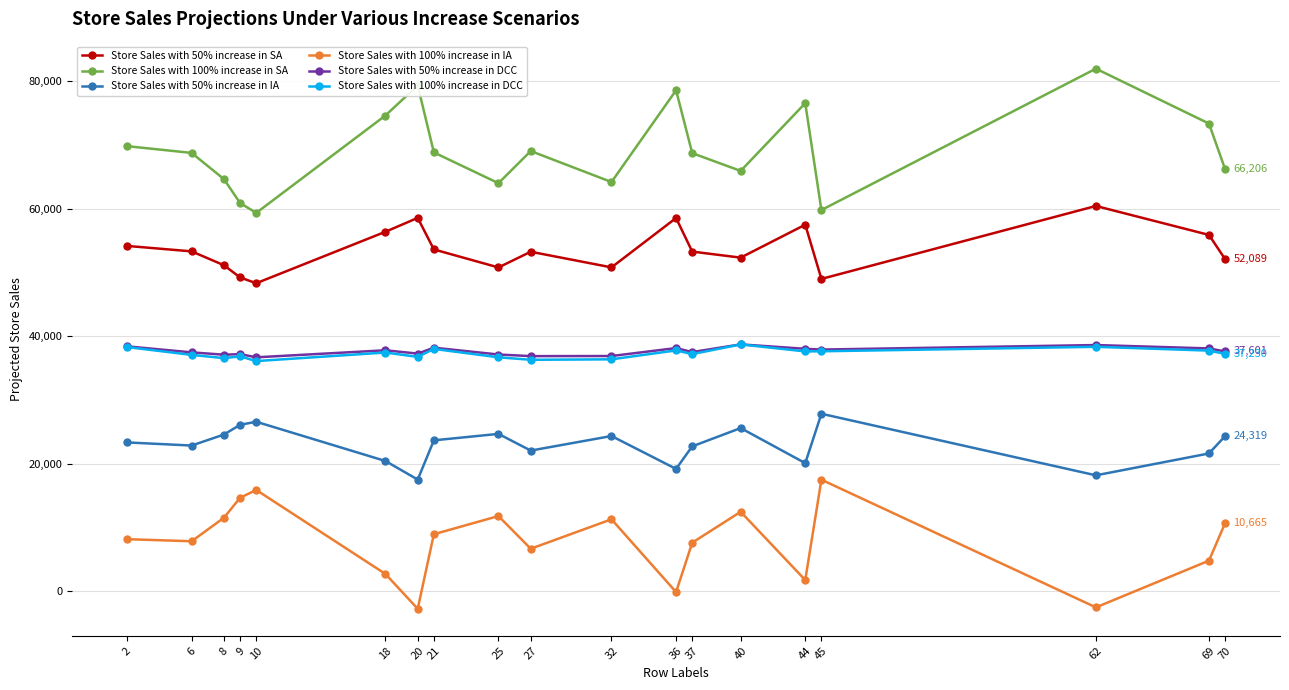

The Store Sales with 100% increase in DCC series shows 37627.3 at 45. True or false?

True